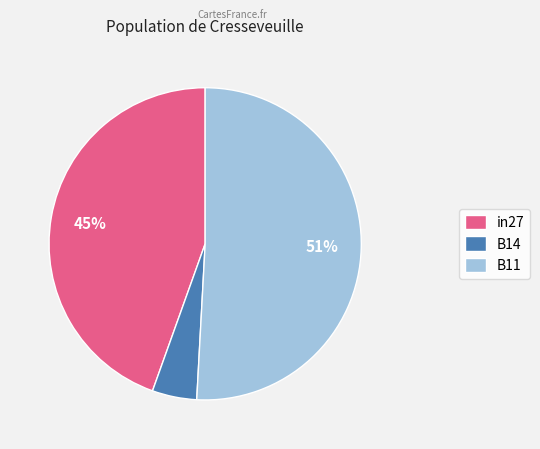

Which has a higher value, in27 or B11?

B11